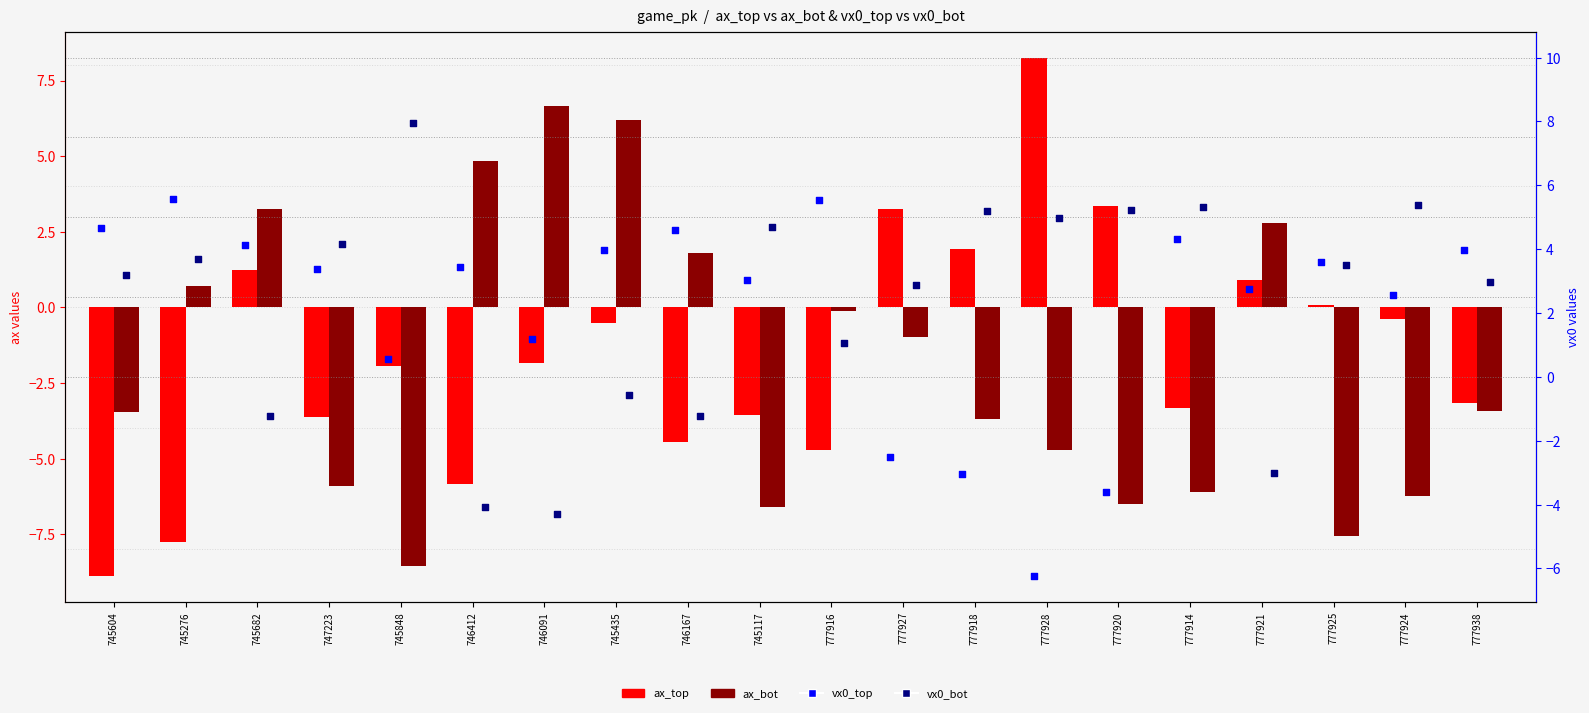

Which series has the largest total across all categories?

vx0_bot